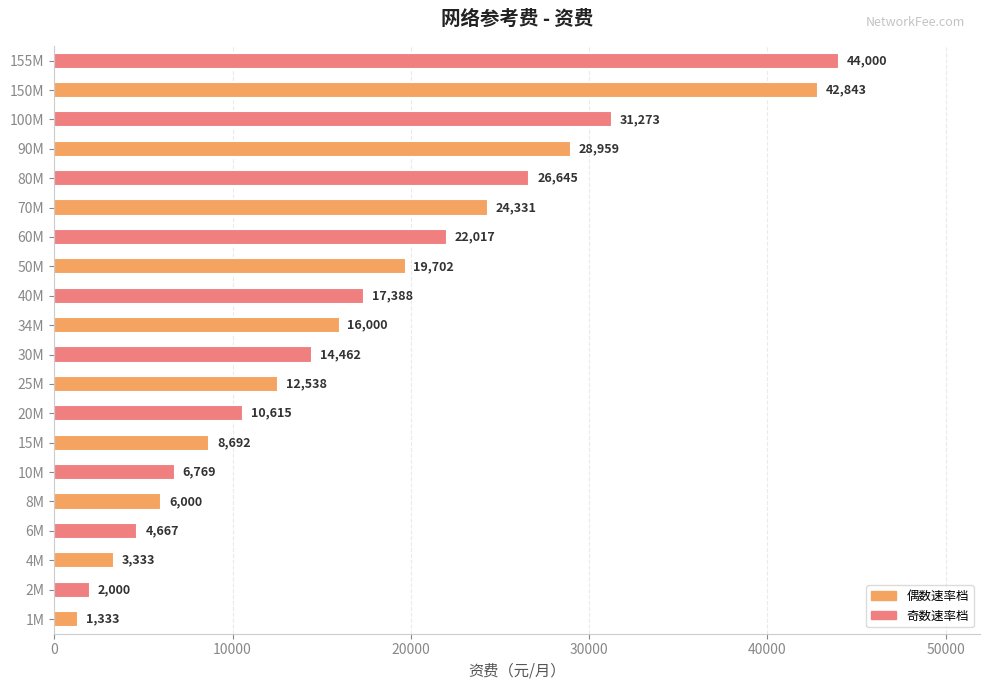

What is the maximum value shown in the chart?

44000